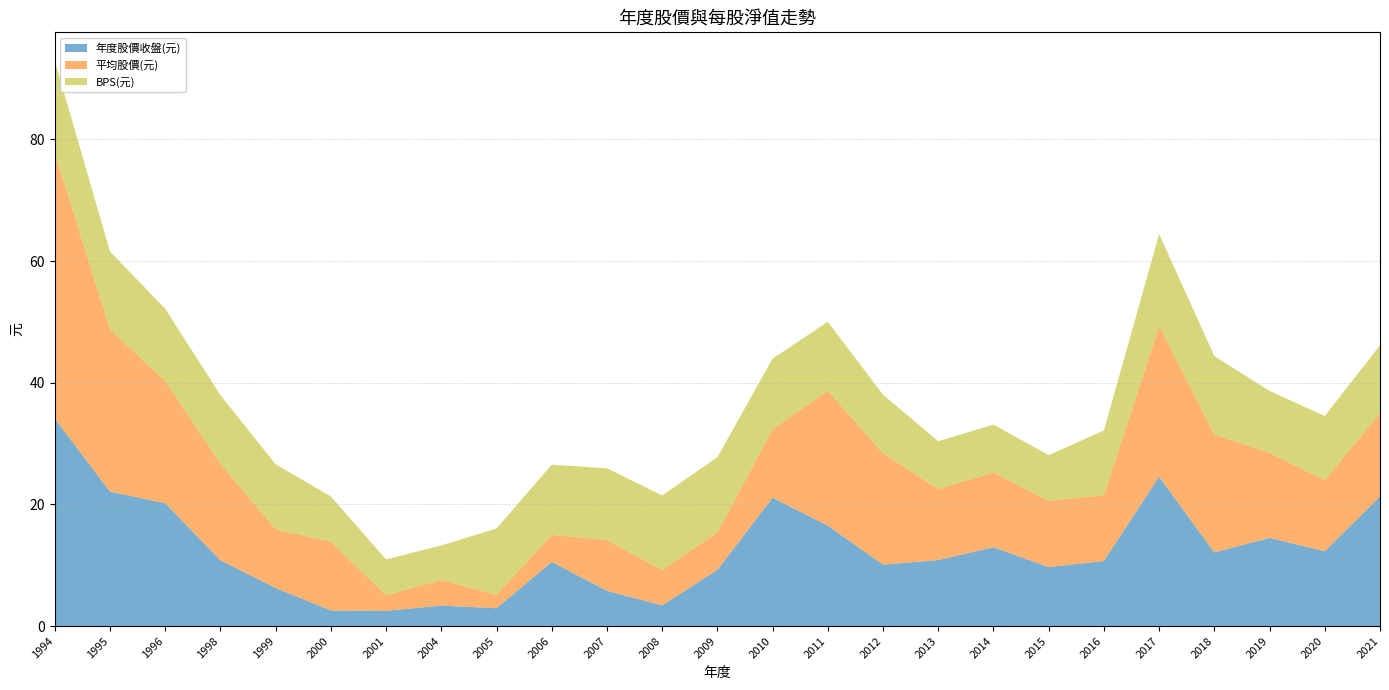

Reading left to right, transcribe all the data shown in this chart.

年度股價收盤(元): 34.1	22.1	20.2	10.8	6.2	2.6	2.5	3.4	2.9	10.6	5.8	3.4	9.2	21.1	16.5	10.1	10.8	12.9	9.7	10.7	24.6	12.1	14.5	12.3	21.3
平均股價(元): 43.7	26.7	20.1	15.9	9.7	11.3	2.6	4.2	2.2	4.5	8.3	5.8	6.2	11.3	22.2	18.3	11.7	12.3	10.9	10.8	24.8	19.4	14.0	11.7	13.7
BPS(元): 15.2	12.8	11.9	11.3	10.7	7.4	5.9	5.7	10.9	11.5	11.8	12.2	12.3	11.6	11.3	9.6	7.8	7.9	7.5	10.7	15.1	12.9	10.2	10.5	11.2